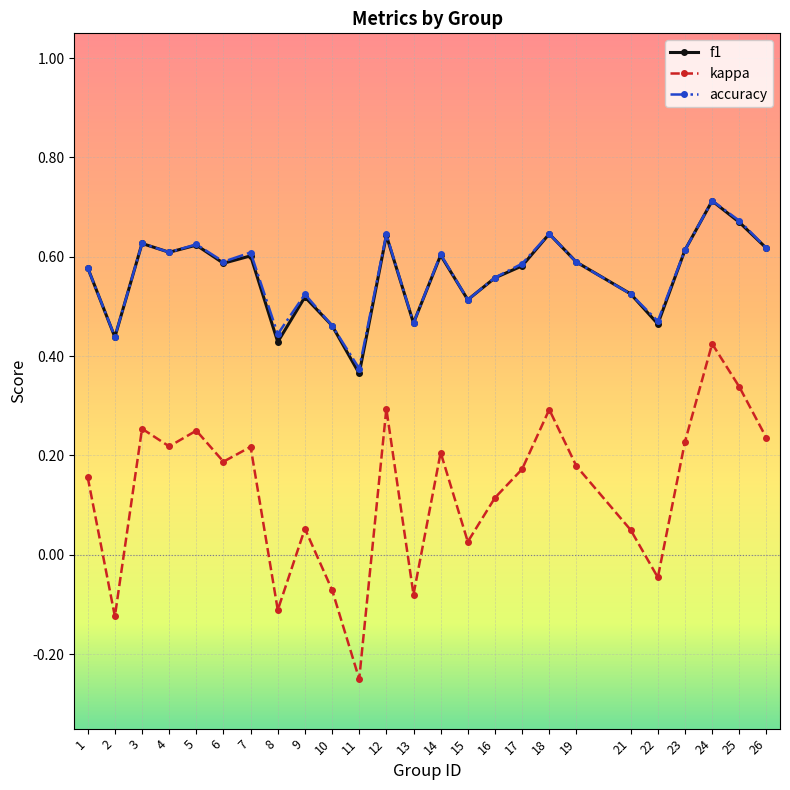

At which label does kappa reach its peak?

24